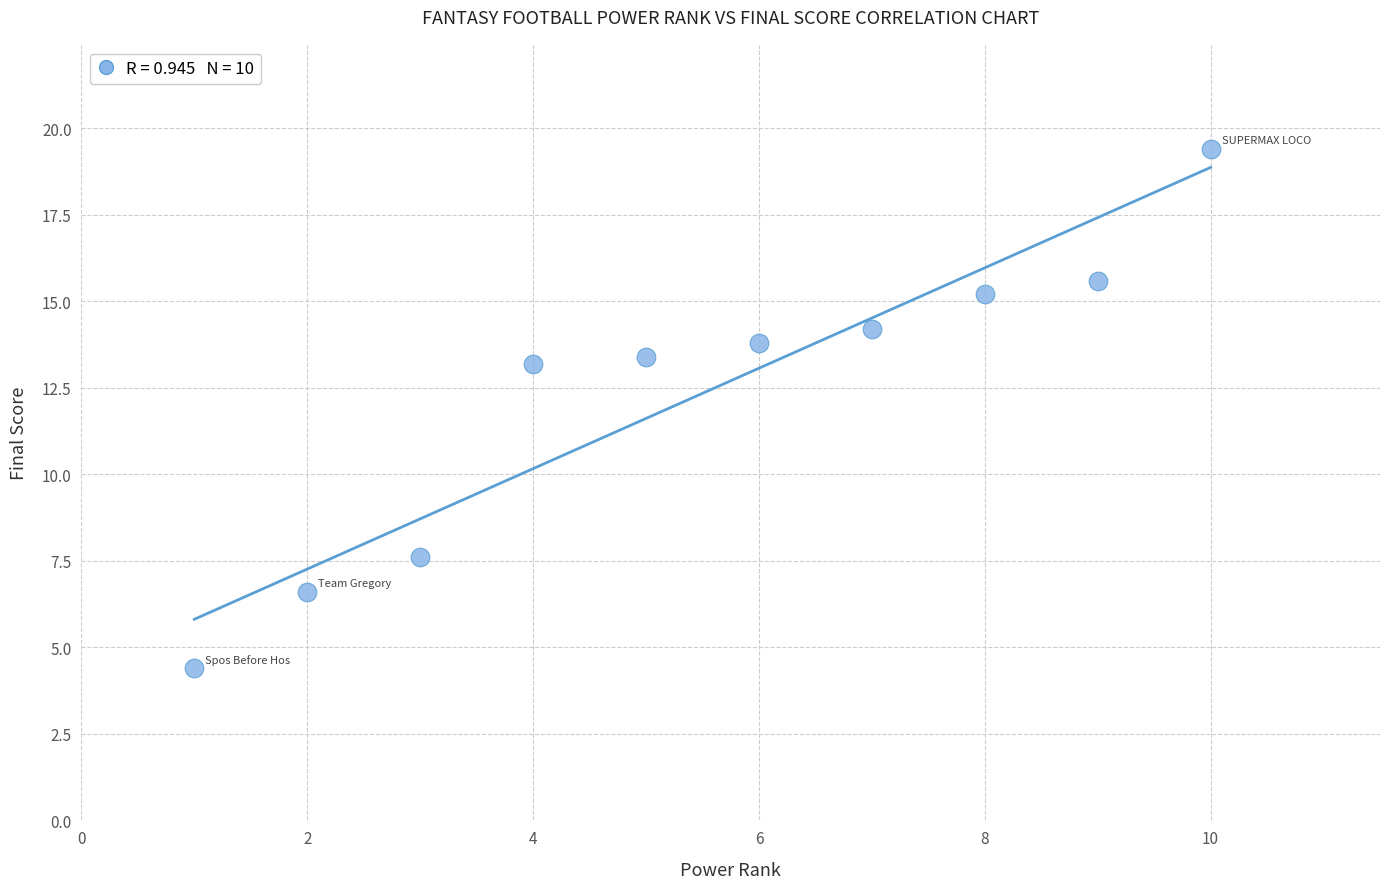

What is the range of Y values (max minus min)?

15.0